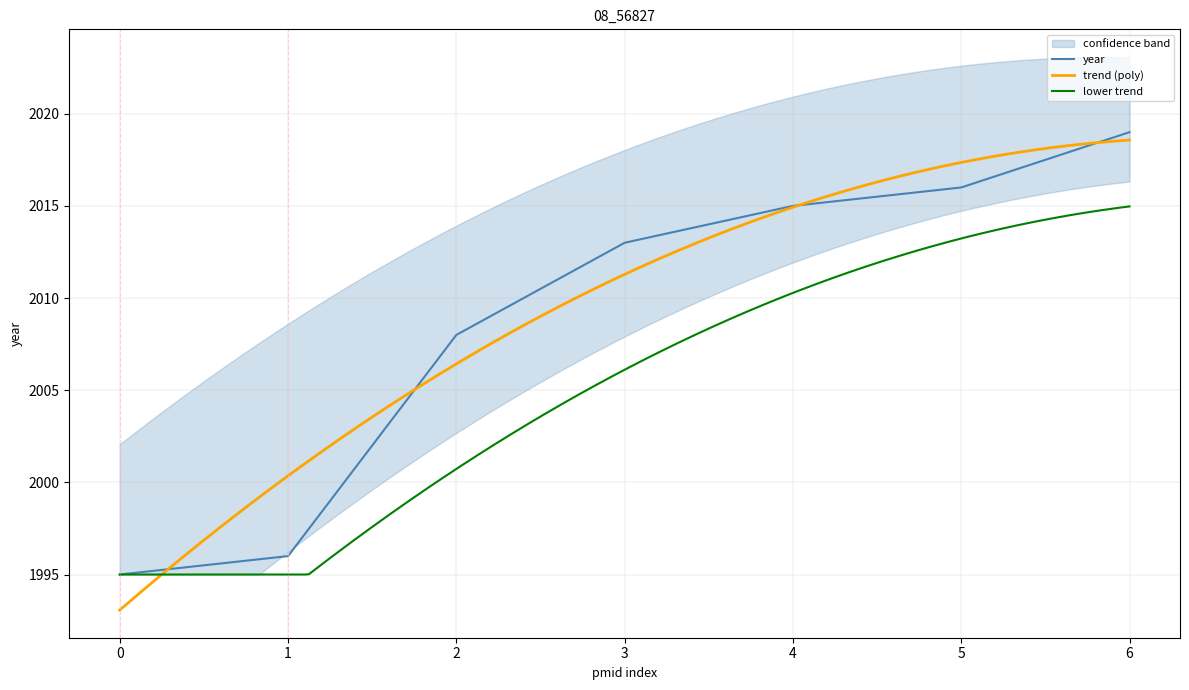

The year series shows 1047 at 0. True or false?

False